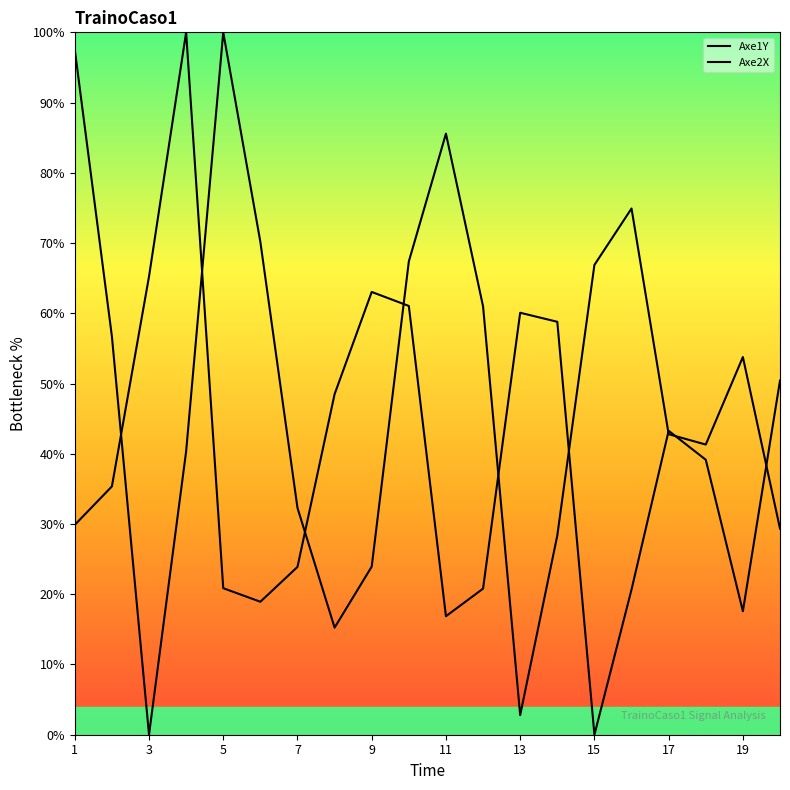

True or false: Axe2X and Axe1Y intersect in this chart.

True